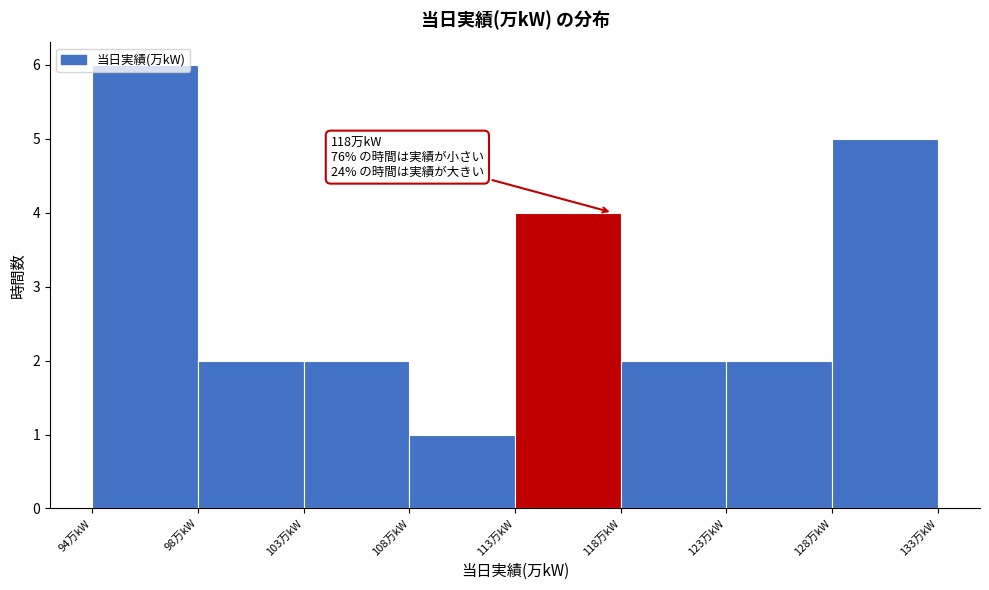

Which label corresponds to the largest value in the chart?

94万kW